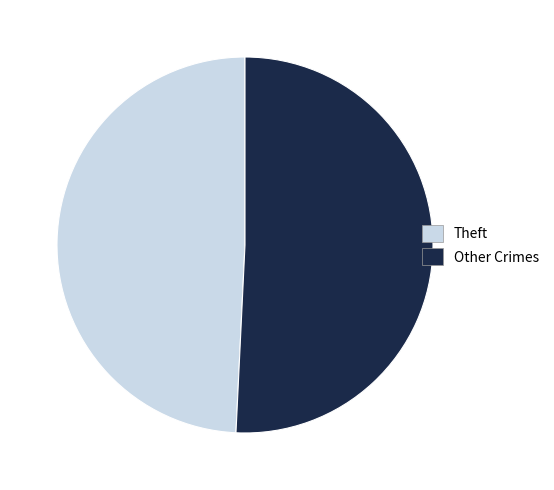

Which has a higher value, Theft or Other Crimes?

Other Crimes